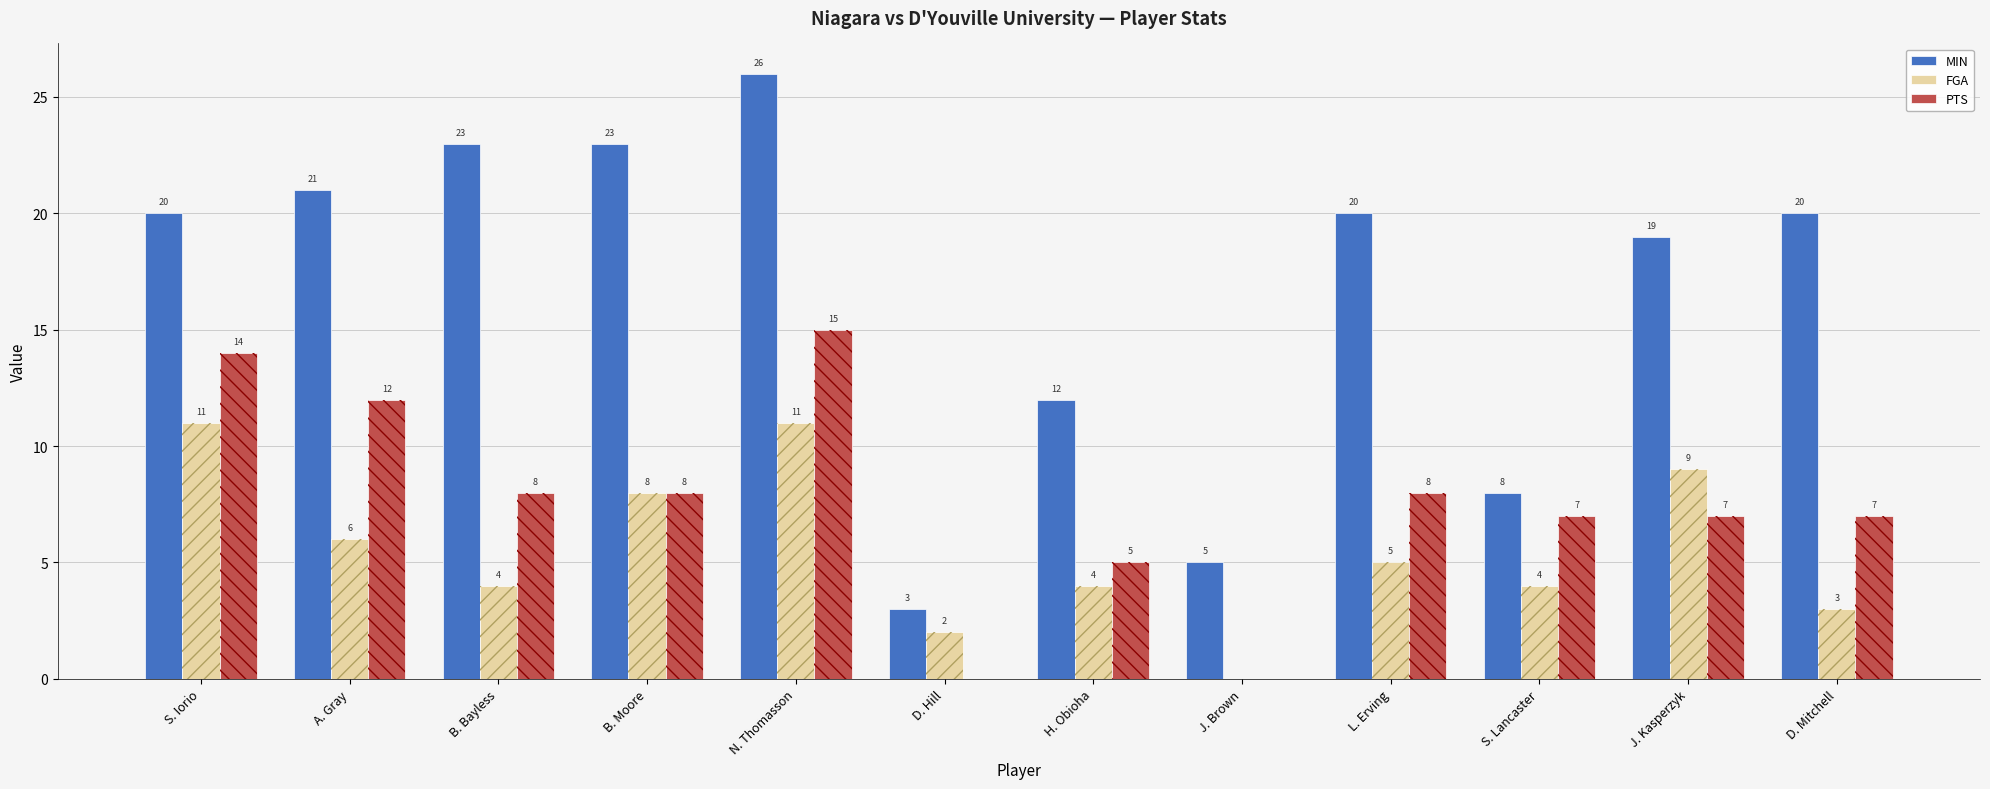

What position from the left is N. Thomasson?

5